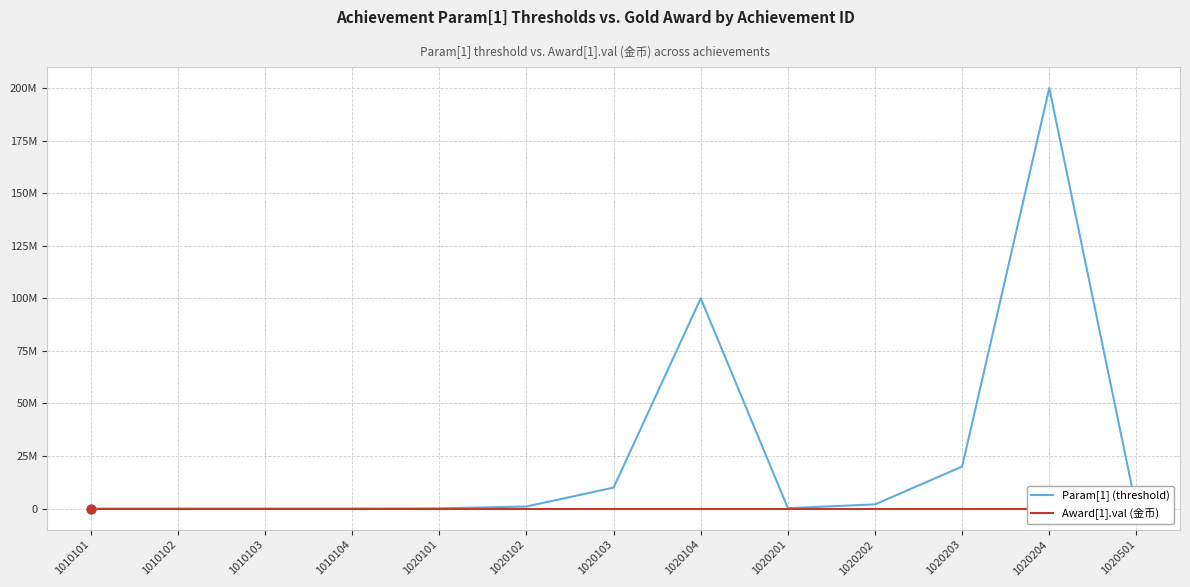

Which series has the largest Y range (max minus min)?

Param[1] (threshold)